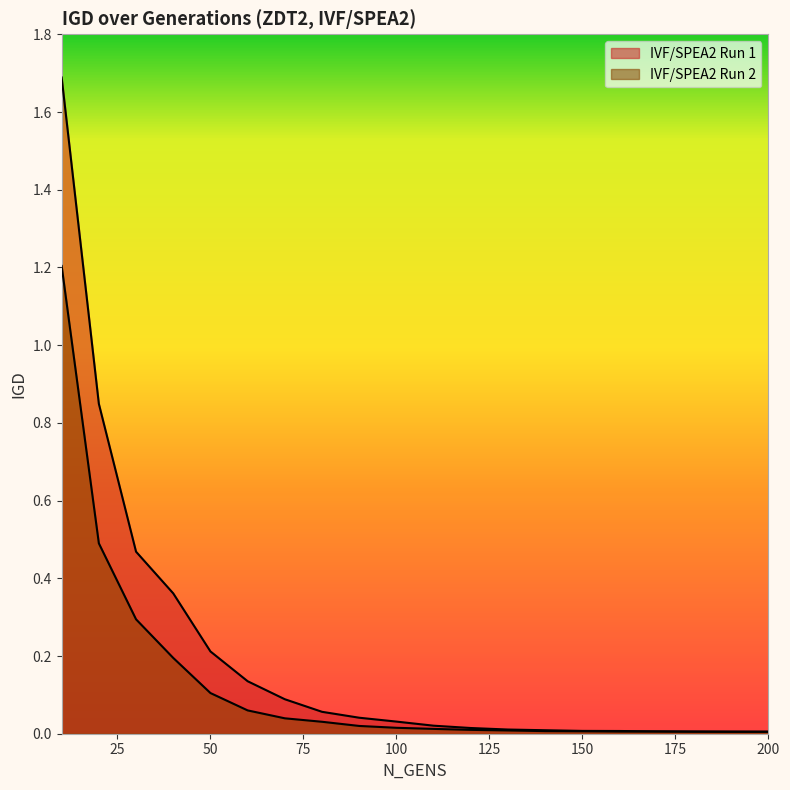

List the series in order of their overall mean, highest first.

IVF/SPEA2 Run 1, IVF/SPEA2 Run 2